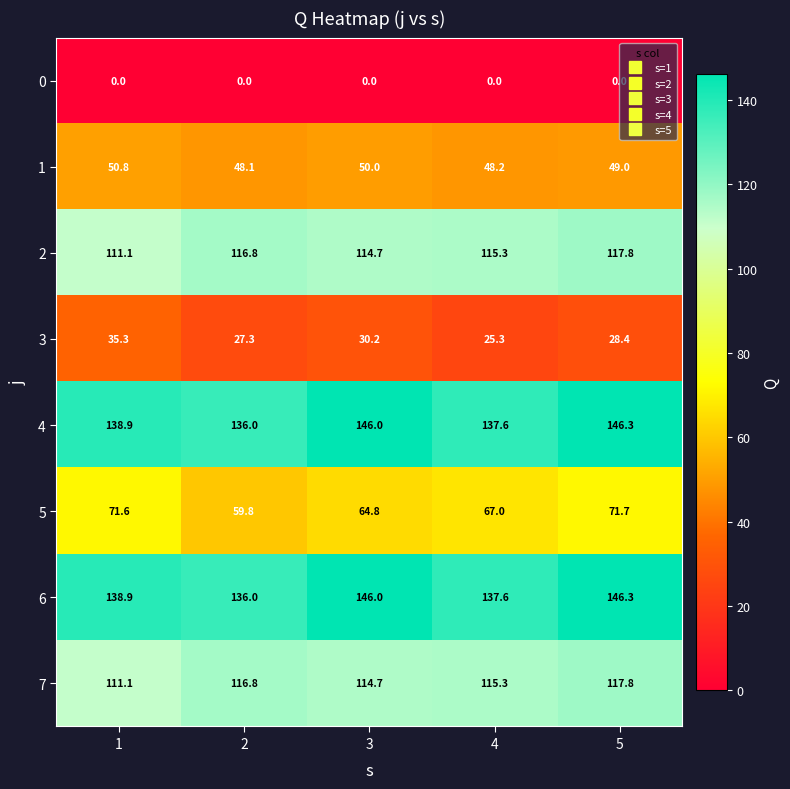

What is the difference between the highest and lowest values at 1?

138.9